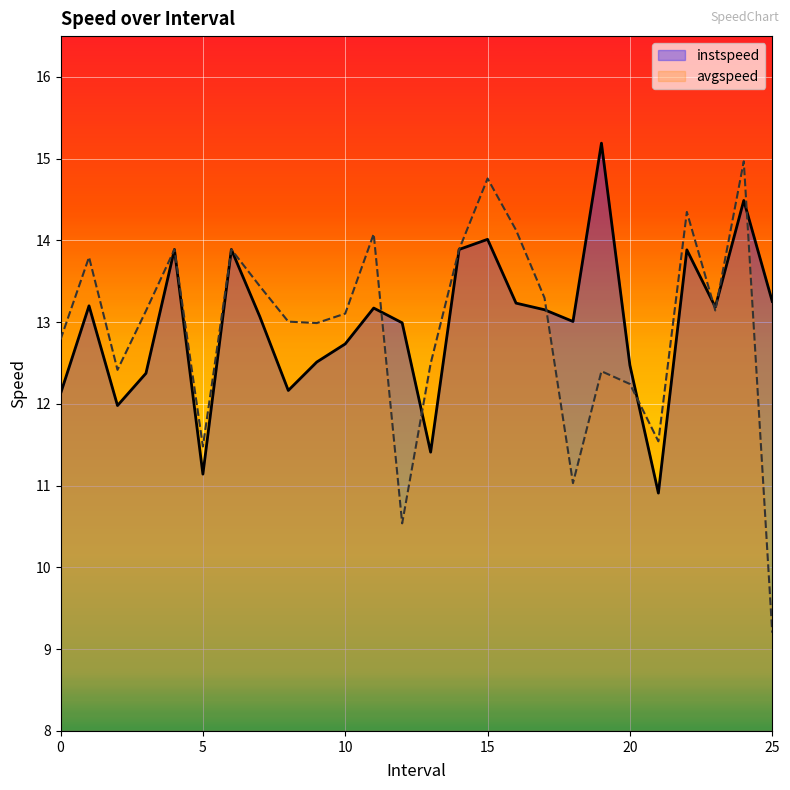

After their last crossing, which series has the higher values: instspeed or avgspeed?

instspeed